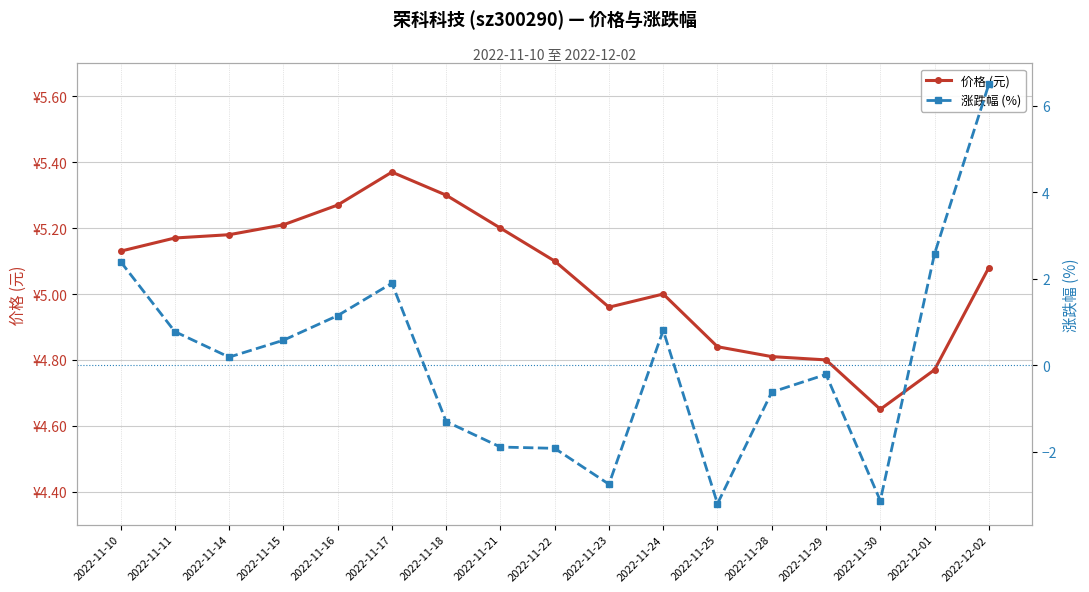

At which label does 涨跌幅 (%) first exceed 0?

2022-11-10